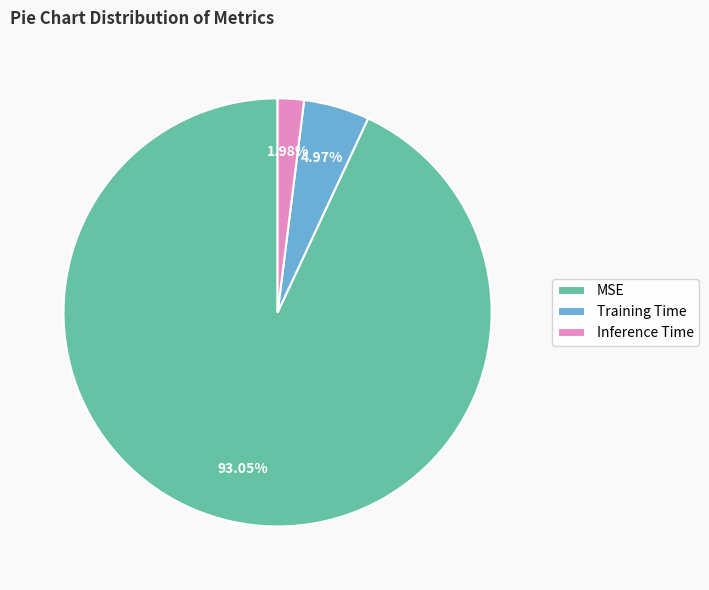

To the nearest percent, what is the combined percentage of MSE and Training Time?

98%